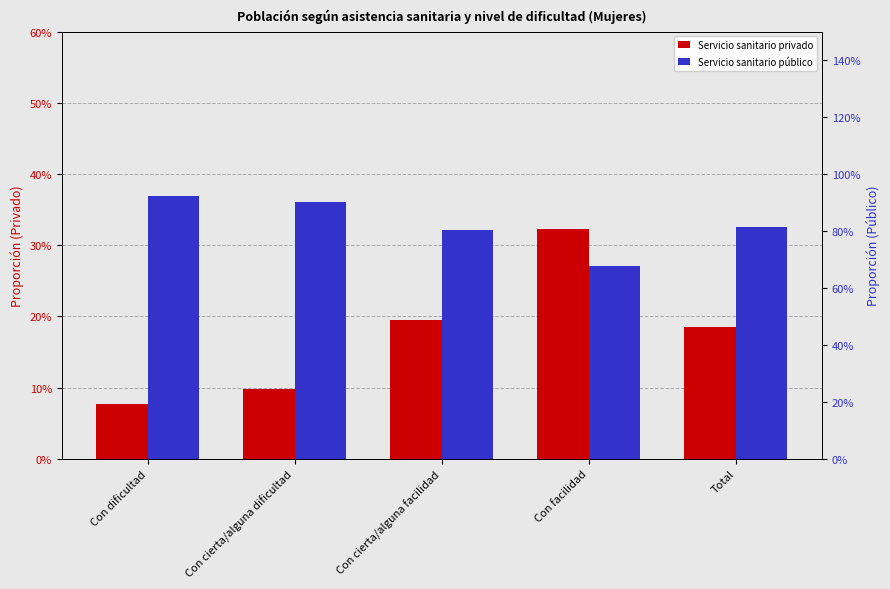

Are the bars horizontal?

No